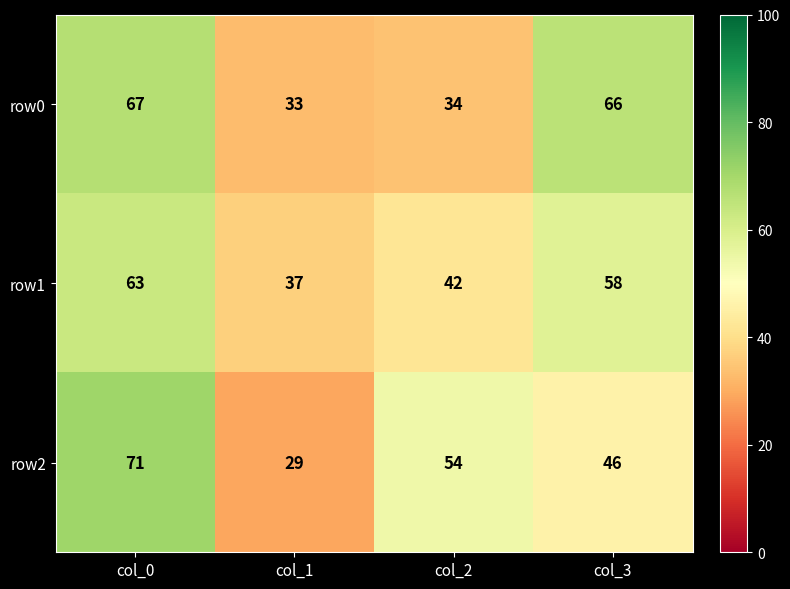

What is the maximum value for row0?

67